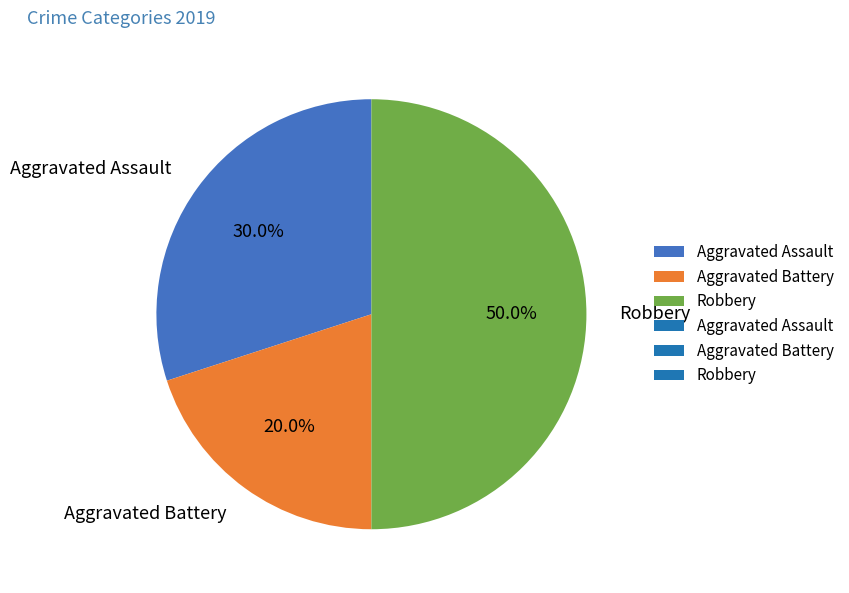

Does Aggravated Assault account for over 50% of the chart?

No